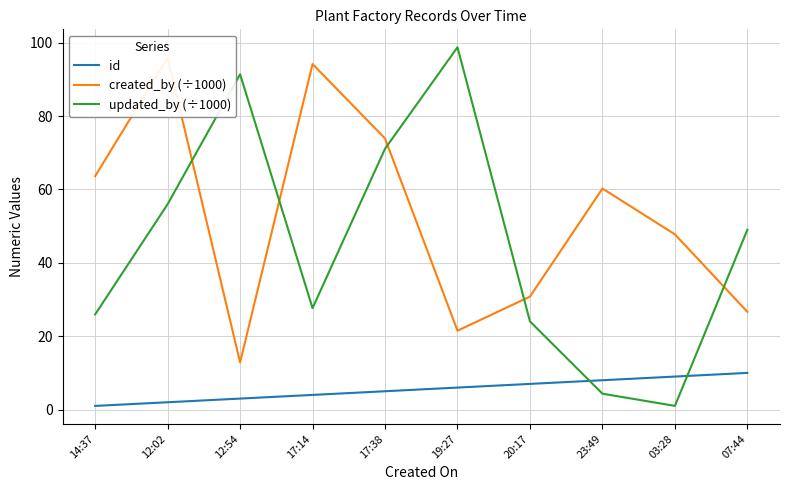

Does the chart display data point markers on the line(s)?

No